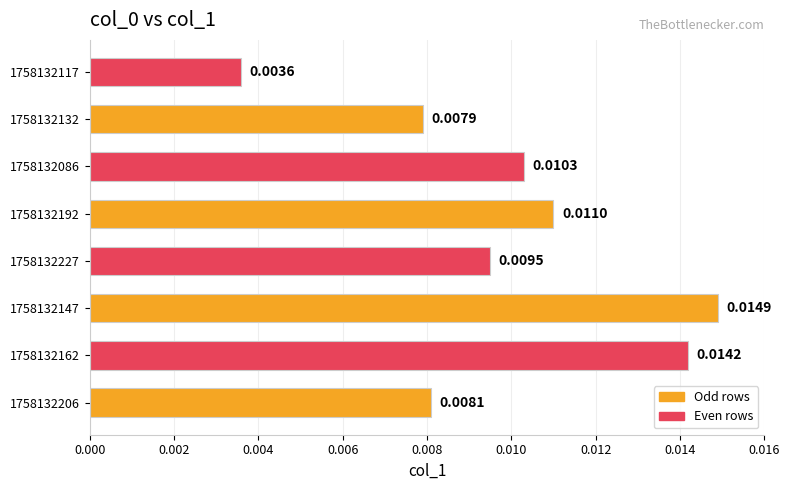

Does the chart contain any negative values?

No